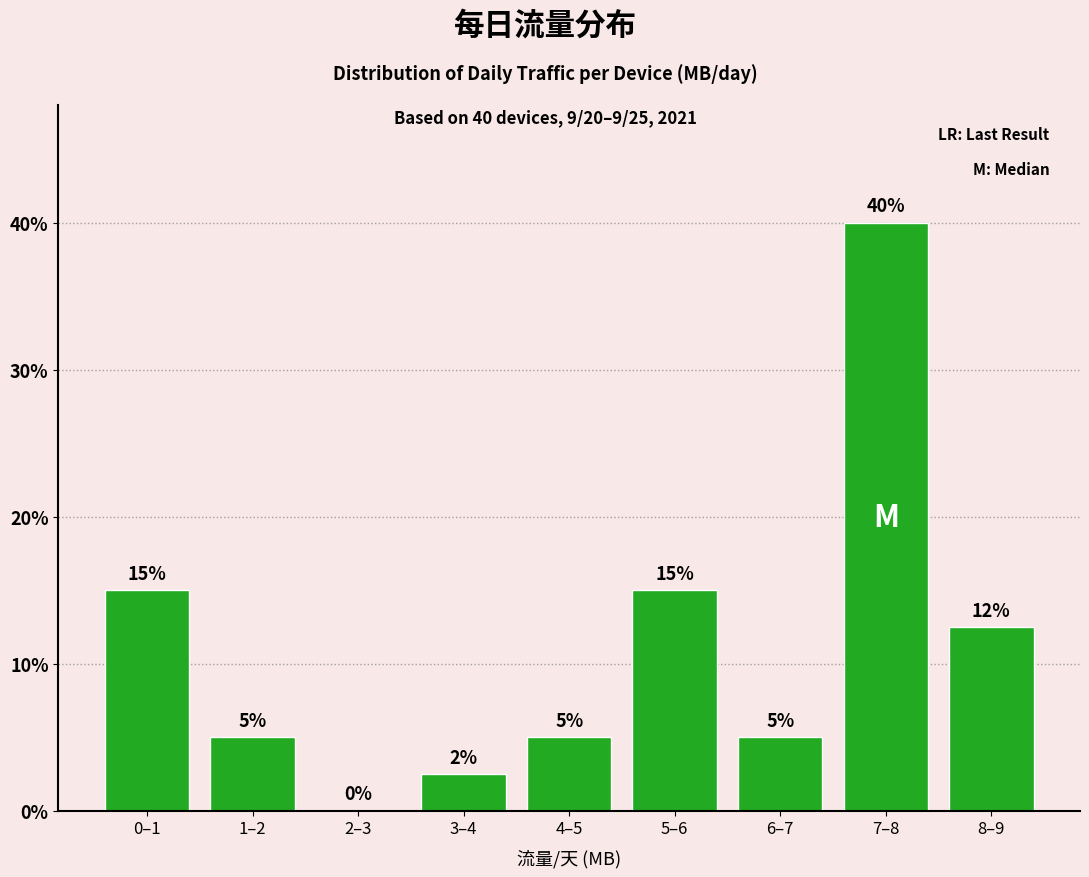

Which has a higher value, 6–7 or 3–4?

6–7